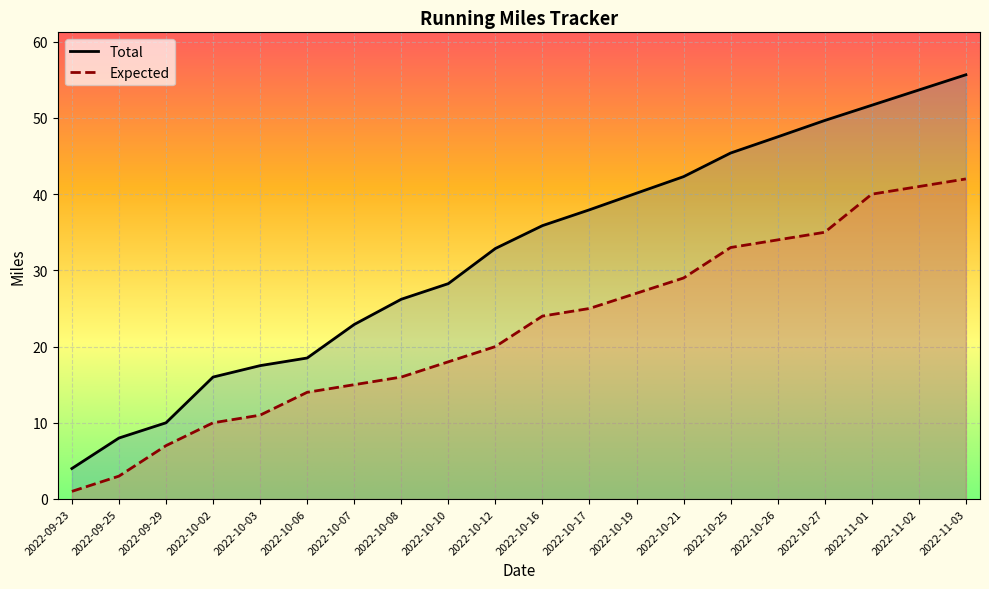

Does the chart display data point markers on the line(s)?

No